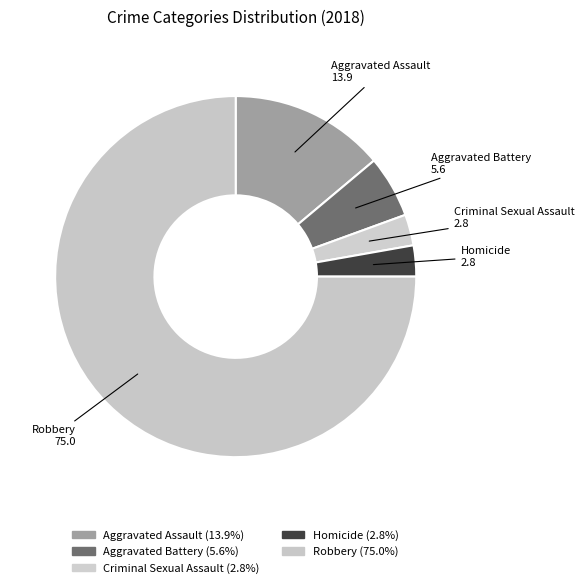

How many slices are in this pie chart?

5